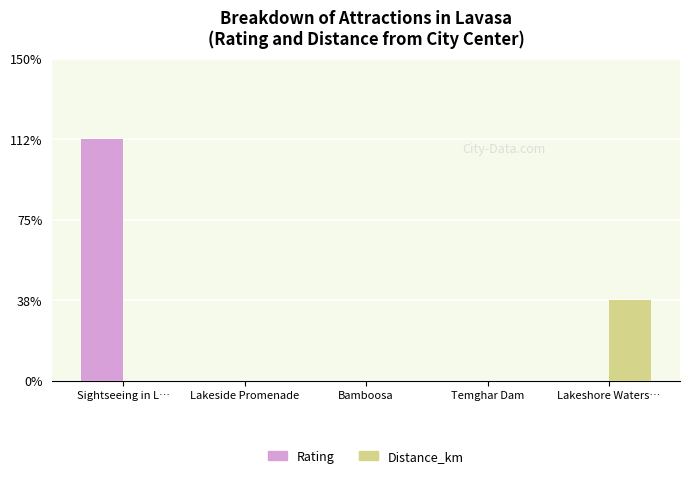

The value of Rating at Temghar Dam is 2. True or false?

False